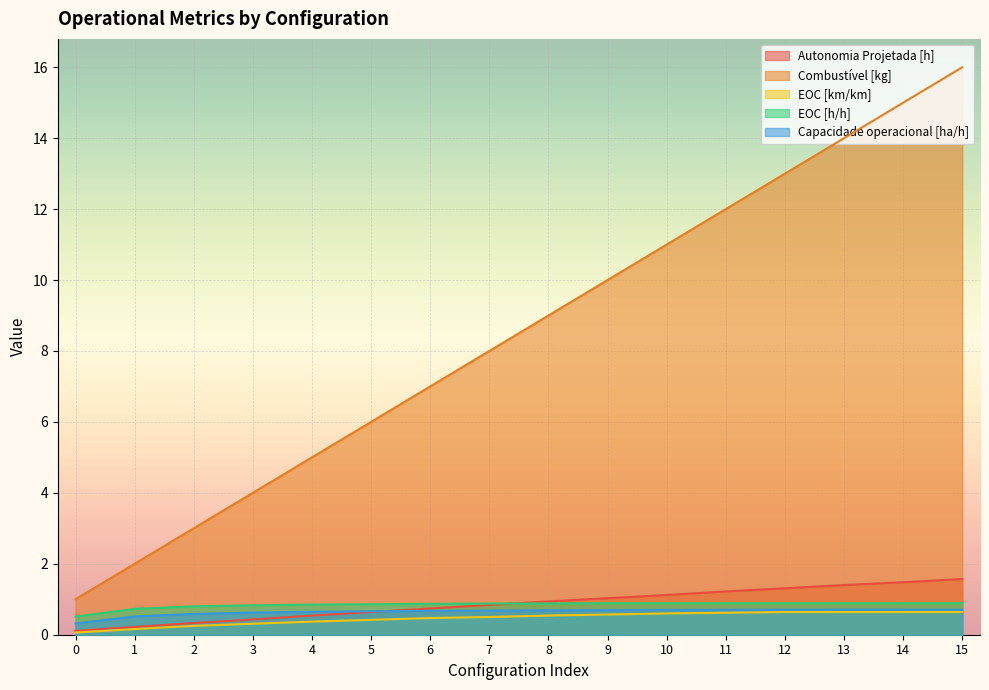

What is the total value across all series at 14?

18.7